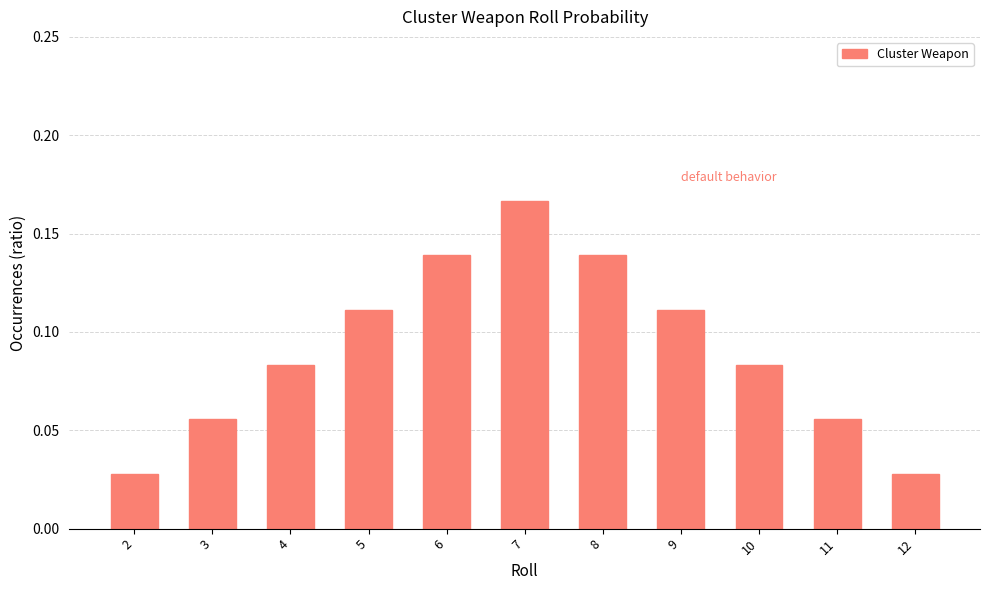

Count the values in the range 0 to 1.

11